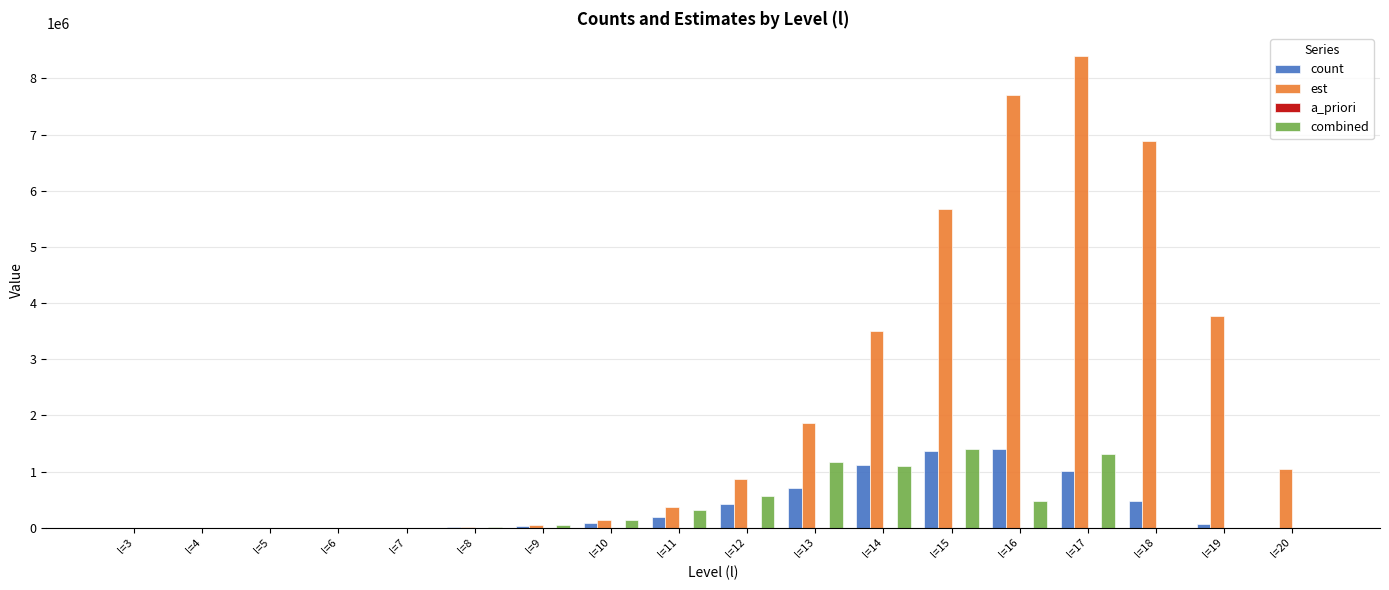

Does the chart contain stacked bars?

No